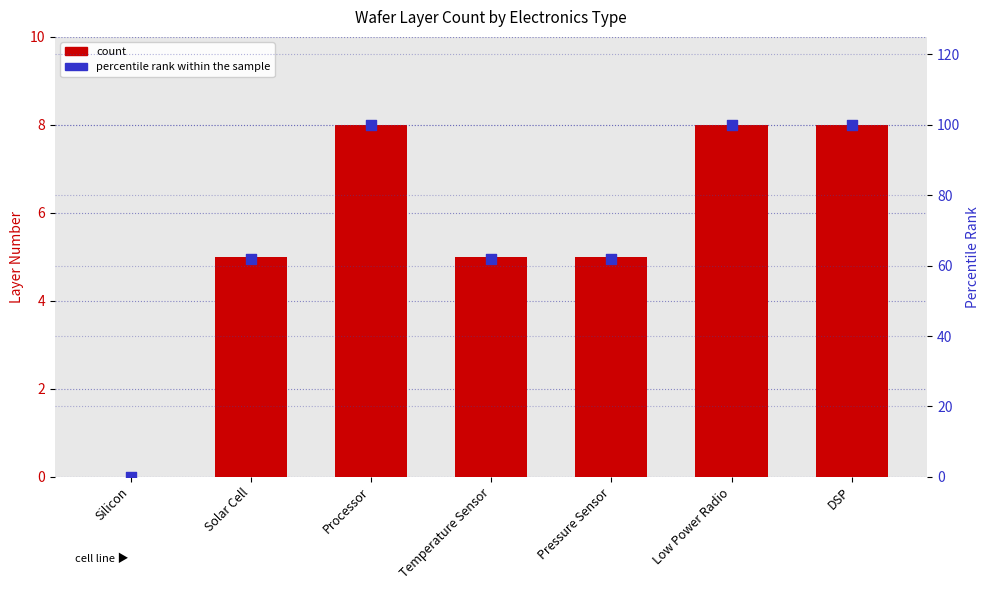

Which series contains the lowest Y value?

count